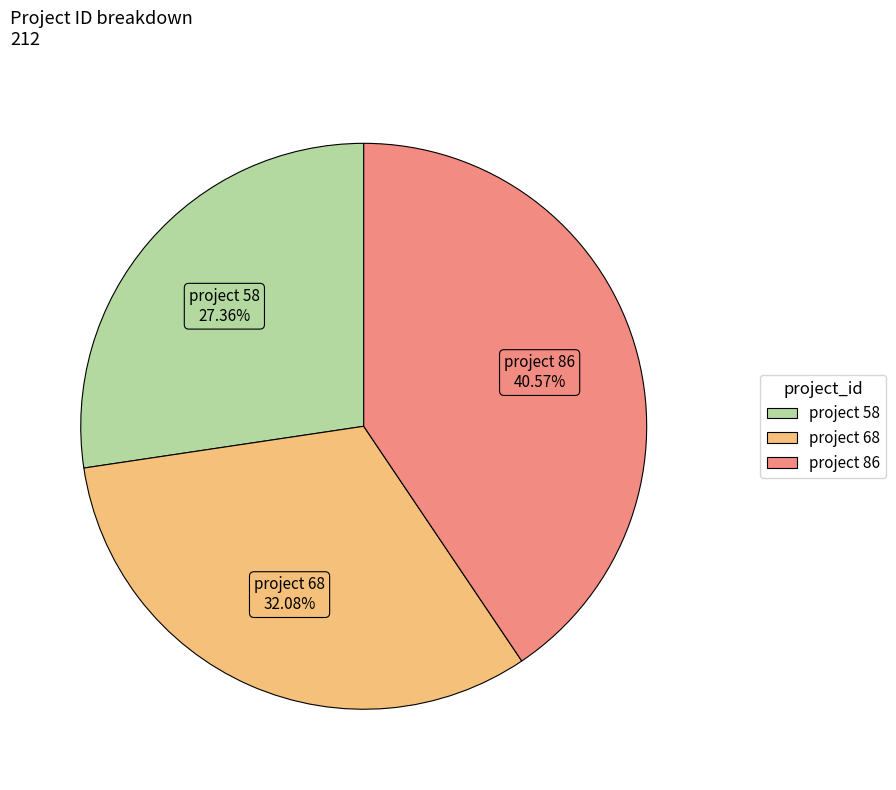

Approximately how many times larger is the value at project 58 compared to project 86?

0.7